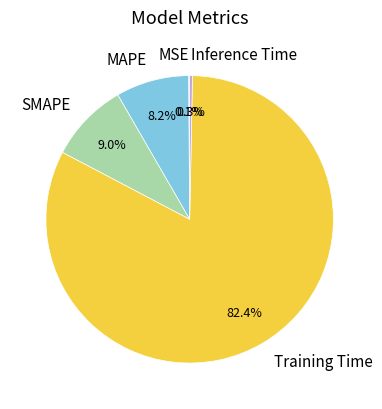

Does Training Time represent more than half of the total?

Yes